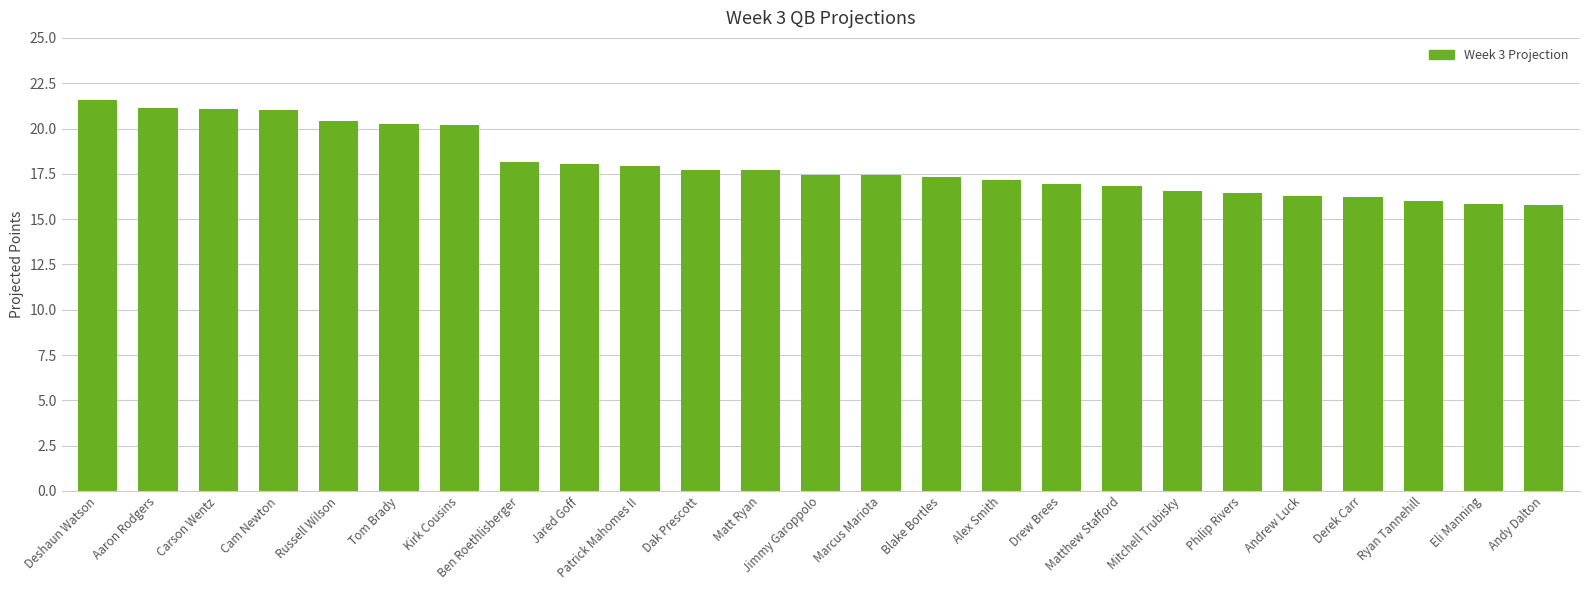

What position from the left is Andy Dalton?

25